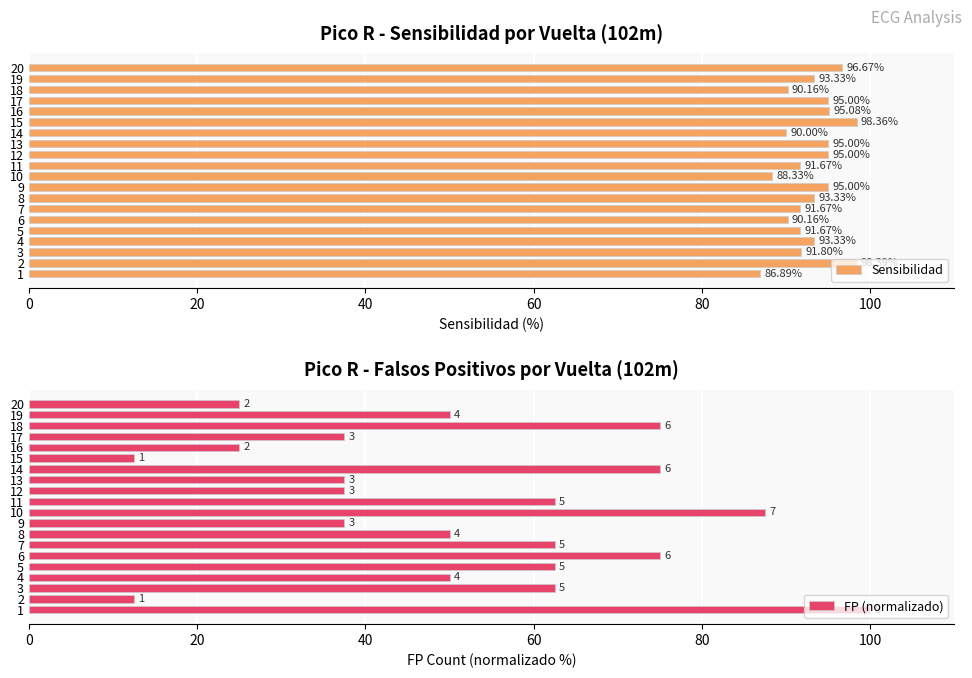

How many bars are there in each group?

2